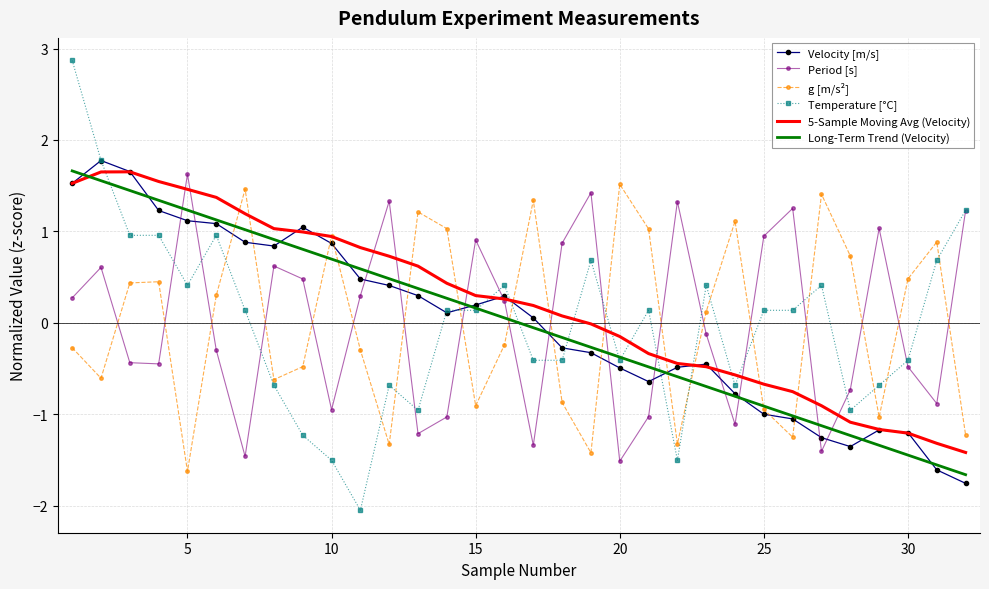

True or false: Long-Term Trend (Velocity) and 5-Sample Moving Avg (Velocity) intersect in this chart.

True